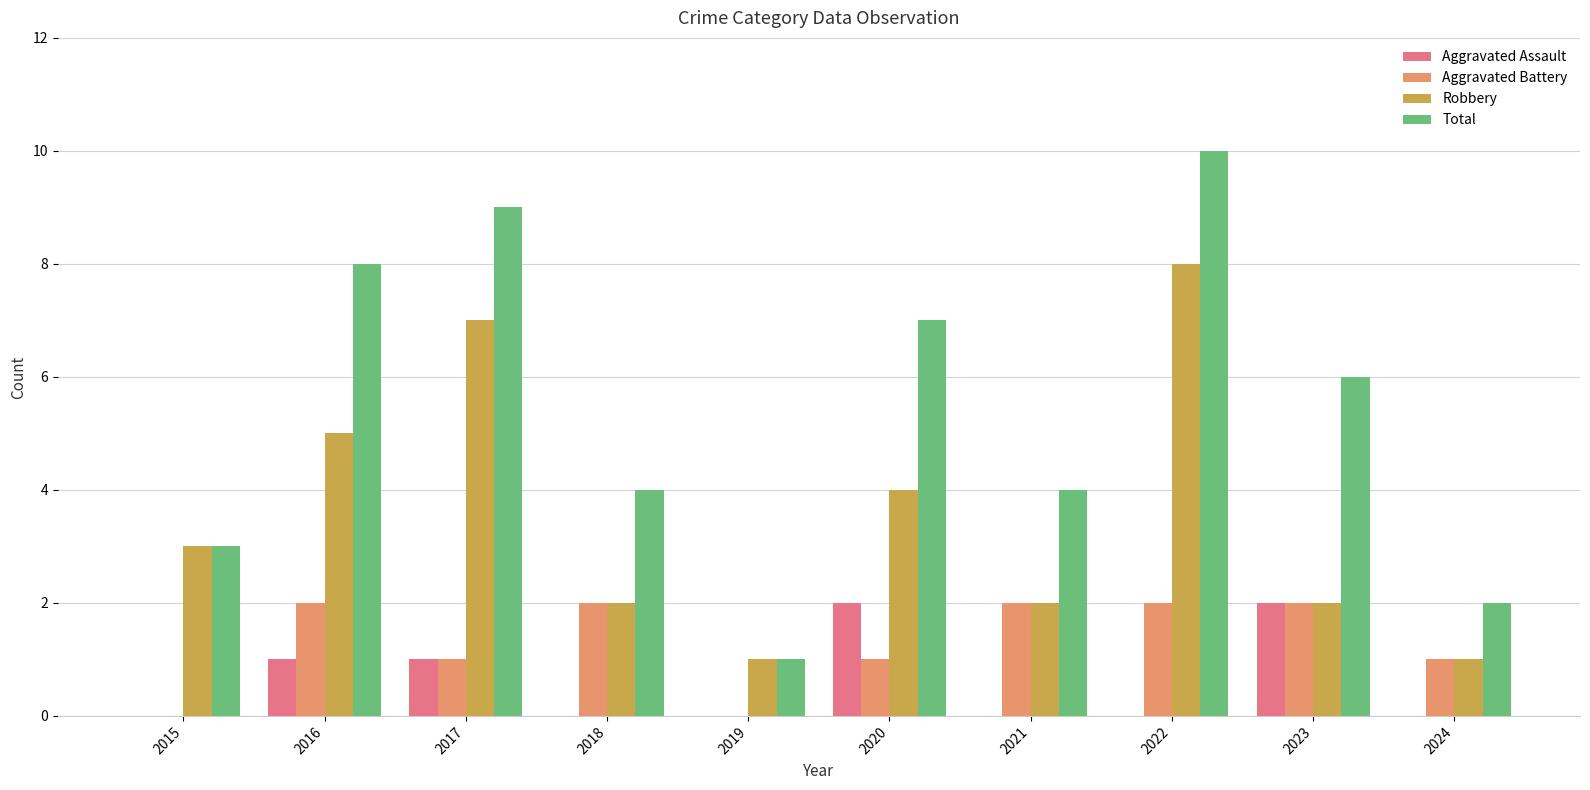

True or false: Aggravated Battery has a value of 2 at 2016.

True